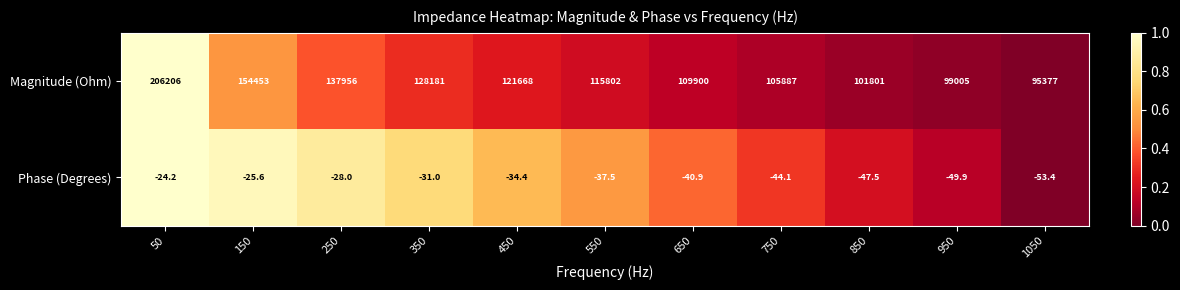

At which label does Magnitude (Ohm) first exceed 115802?

50